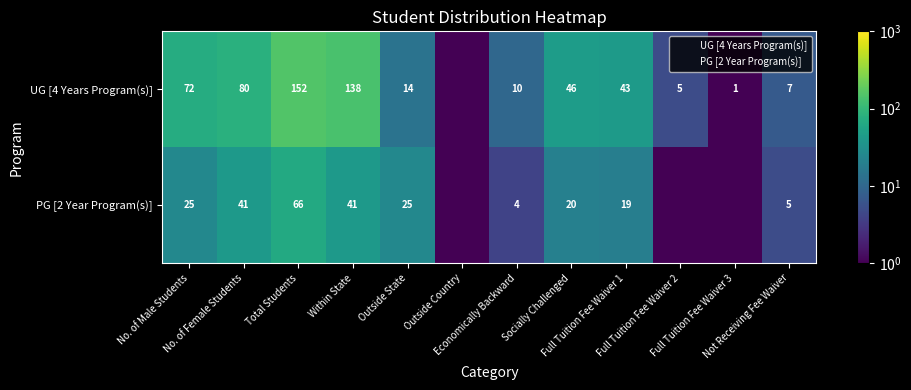

What is the maximum value shown in the chart?

152.0